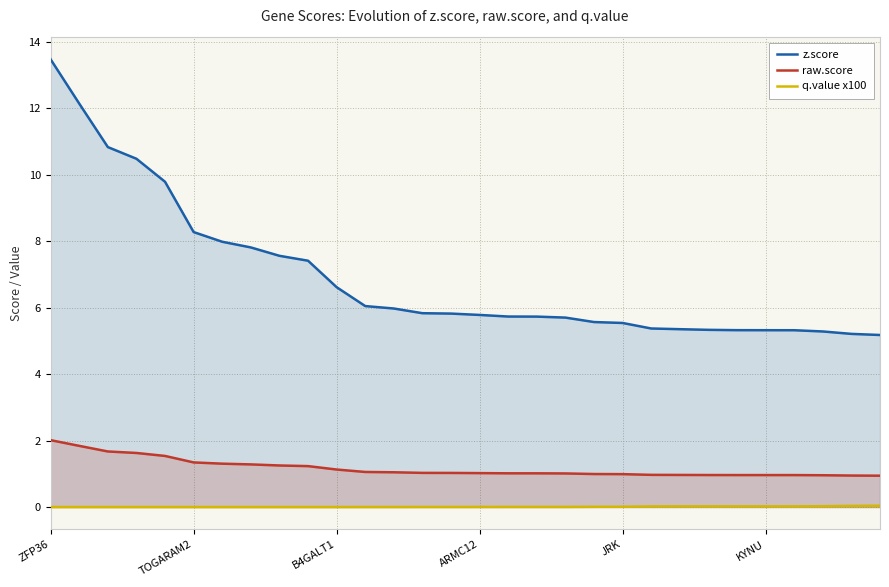

Which series has the largest range (max minus min)?

z.score